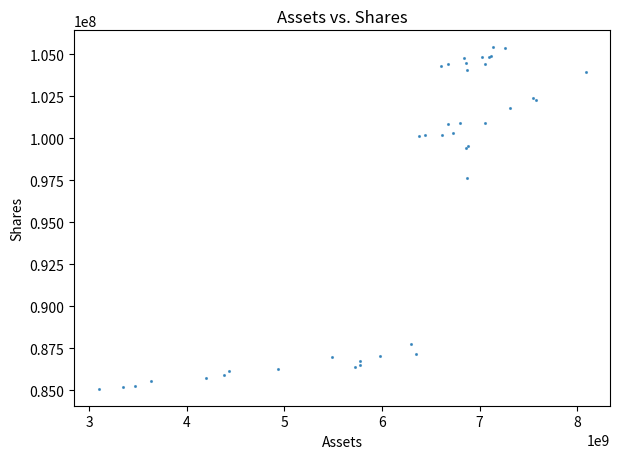

What Y value in the scatter plot is closest to 95251252?

97647373